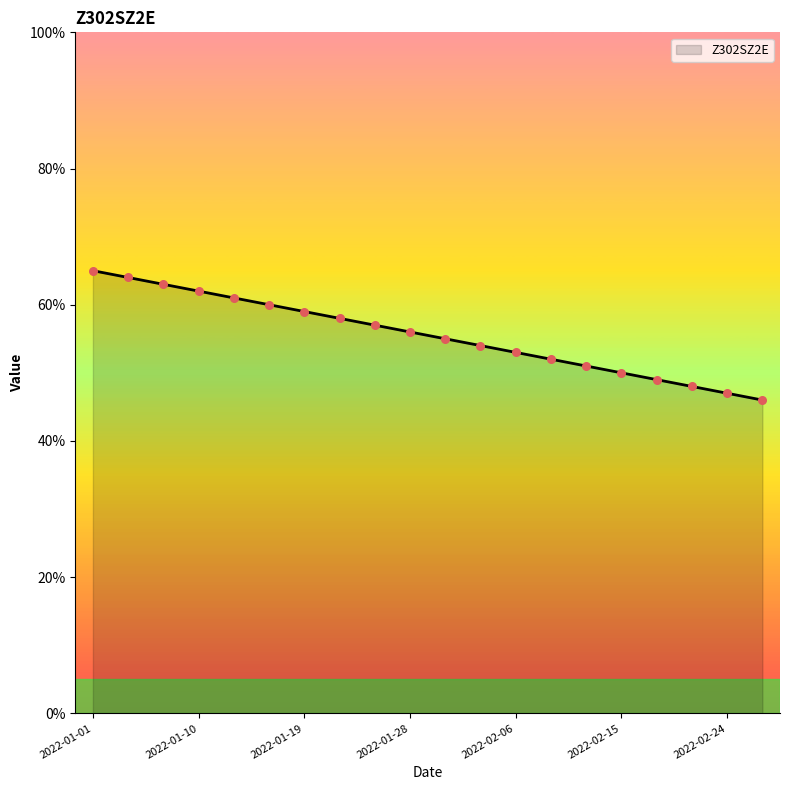

What is the greatest value displayed?

65